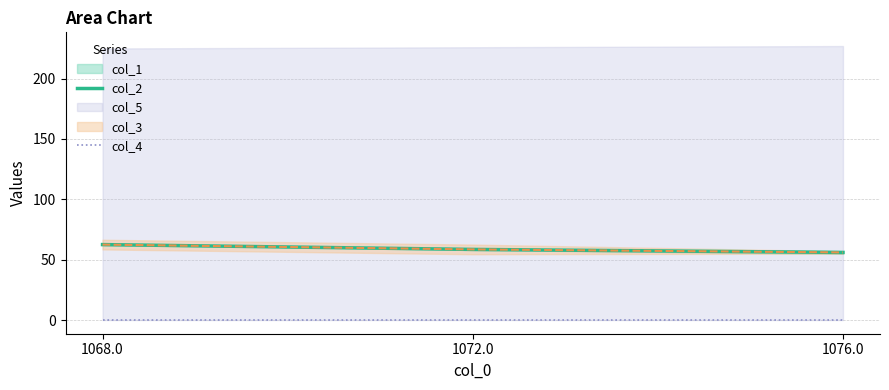

At which category is the sum across all series the highest?

1068.0